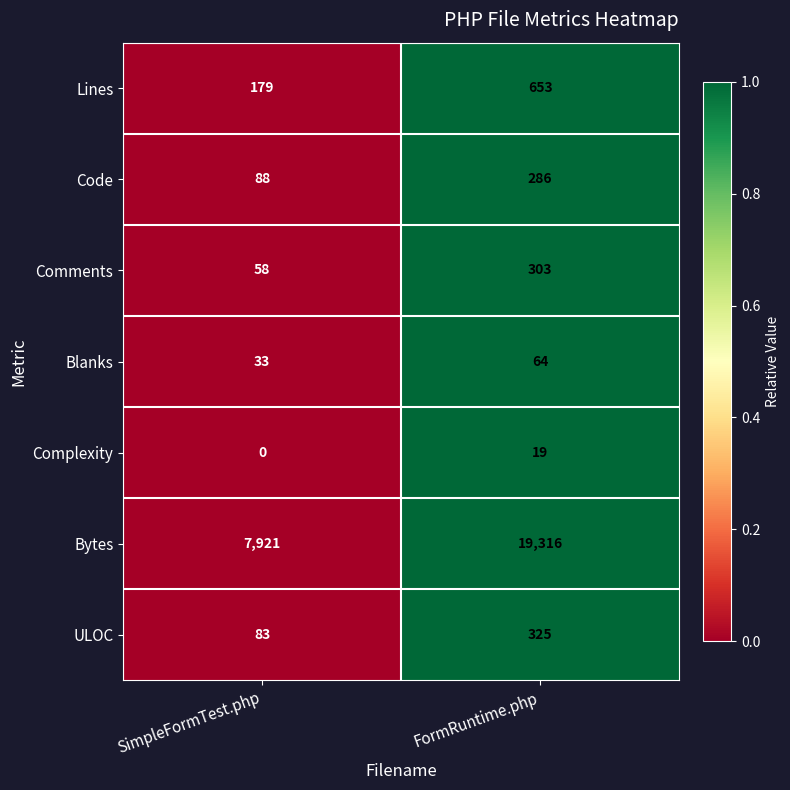

What is the maximum value for Code?

286